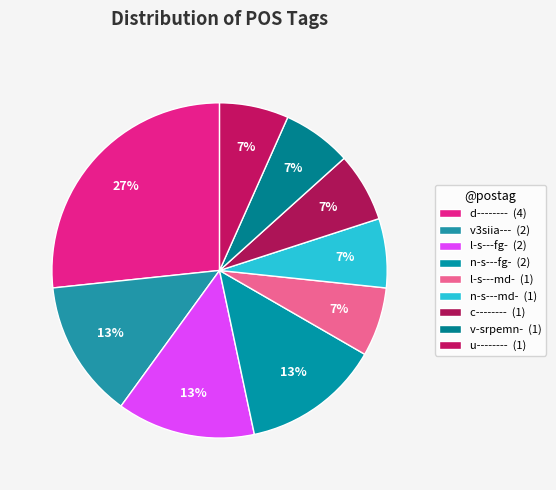

How many slices are in this pie chart?

9